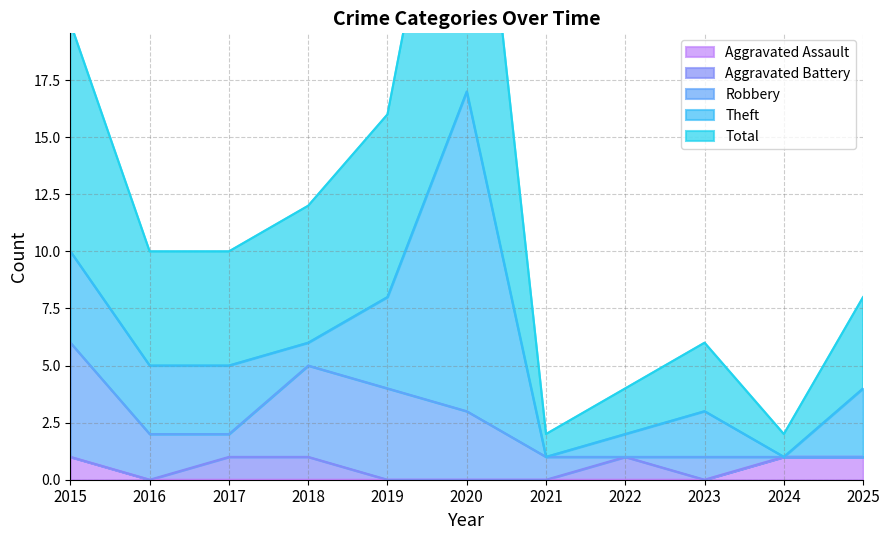

At which label does Aggravated Battery reach its peak?

2017